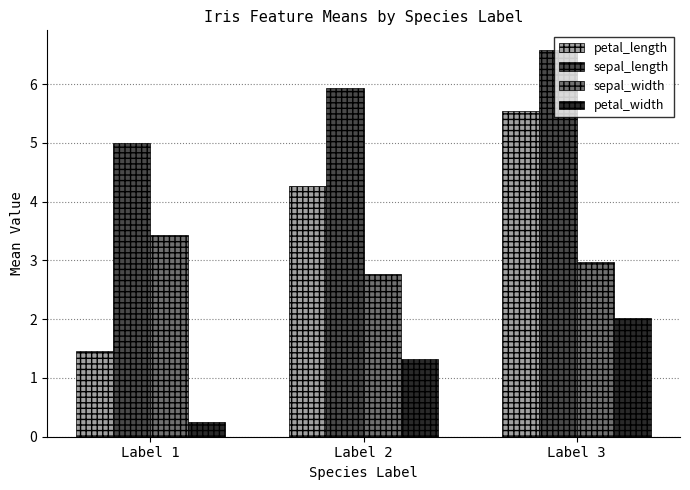

At which label does petal_width first exceed 1?

Label 2